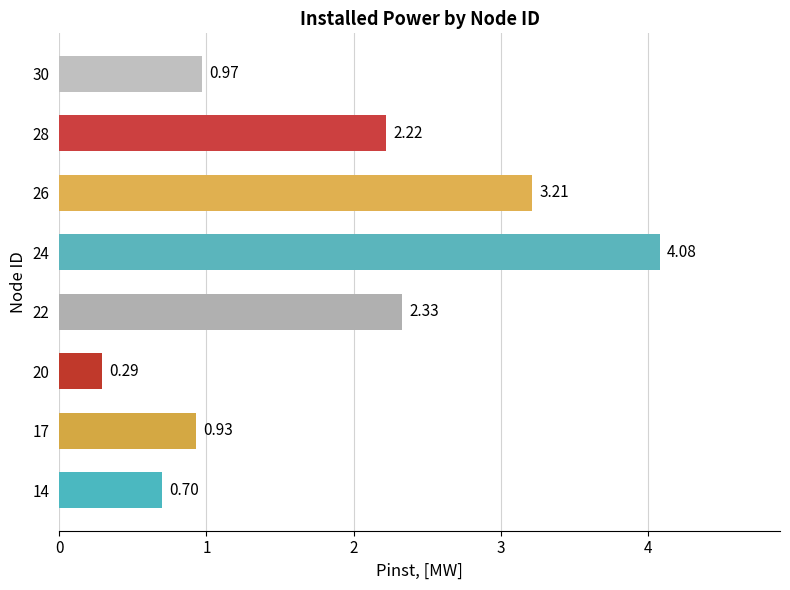

Between 20 and 24, which is larger?

24